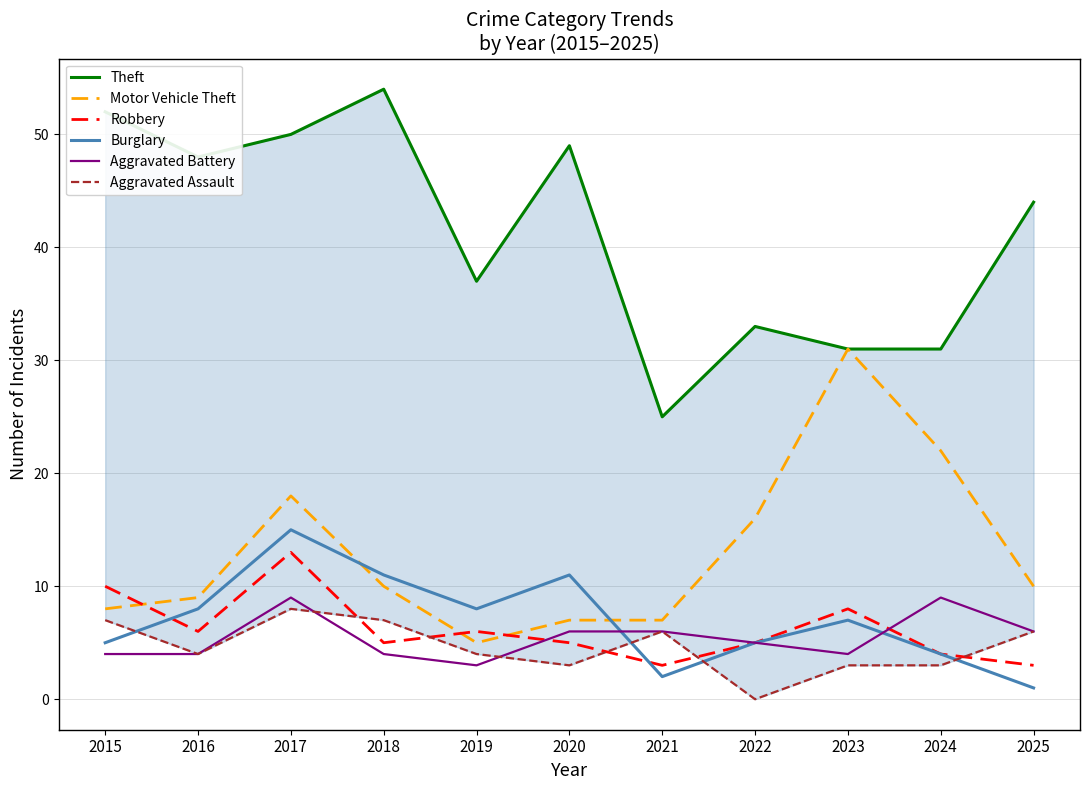

What is the sum of the Motor Vehicle Theft values at 2021 and 2019?

12